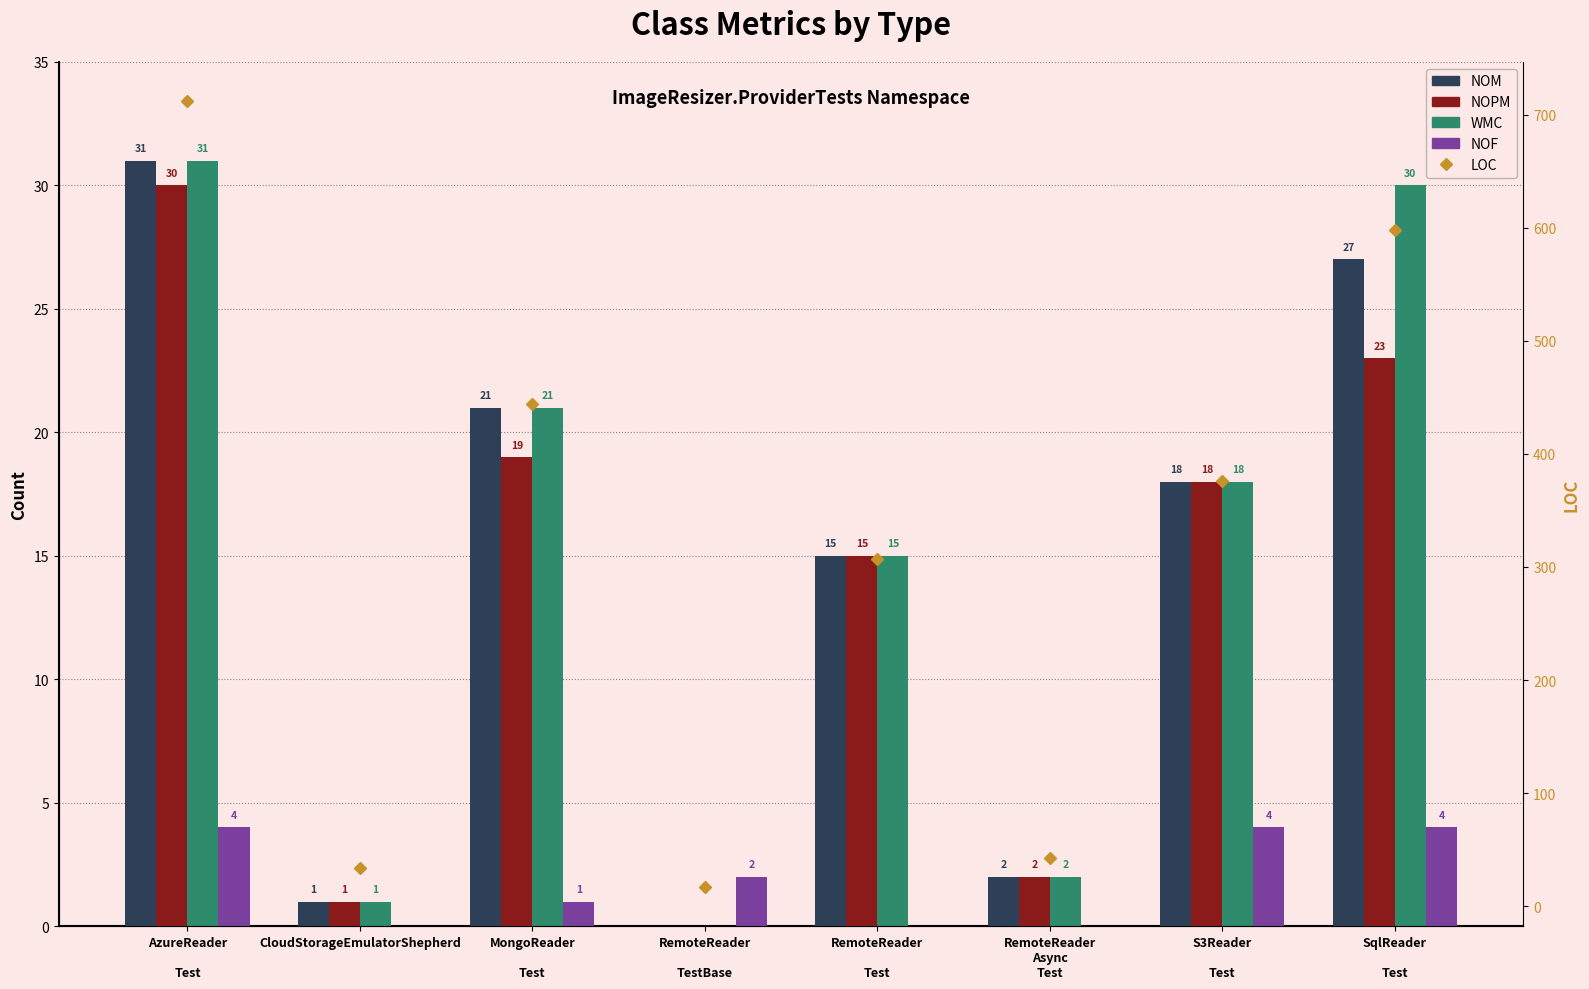

How many data points does each series have?

8